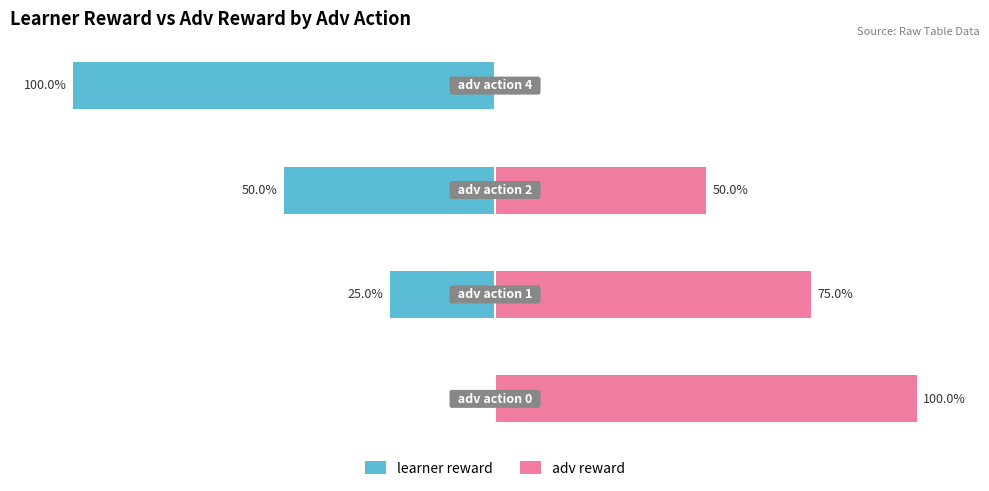

How many values in adv reward are above zero?

3